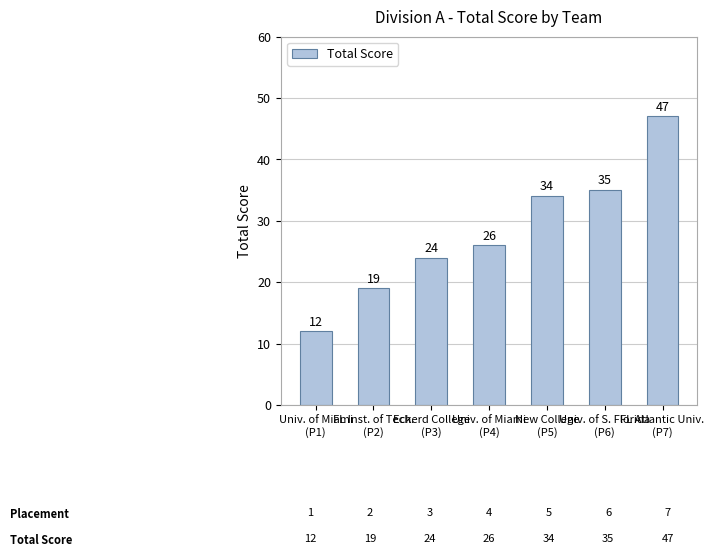

At which category does the chart reach its minimum across all series?

Univ. of Miami
(P1)